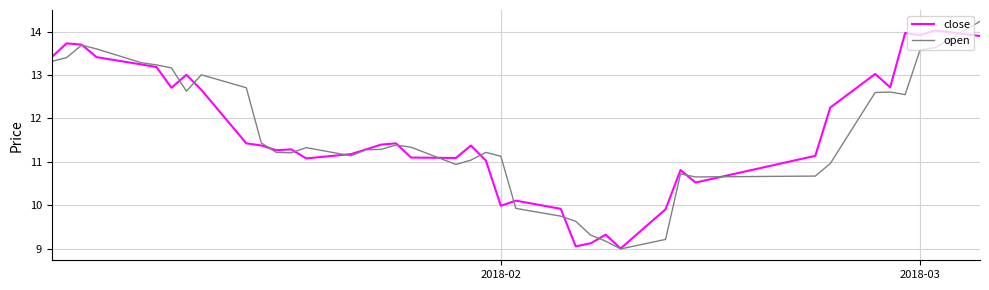

At how many categories does at least one series exceed 12?

17